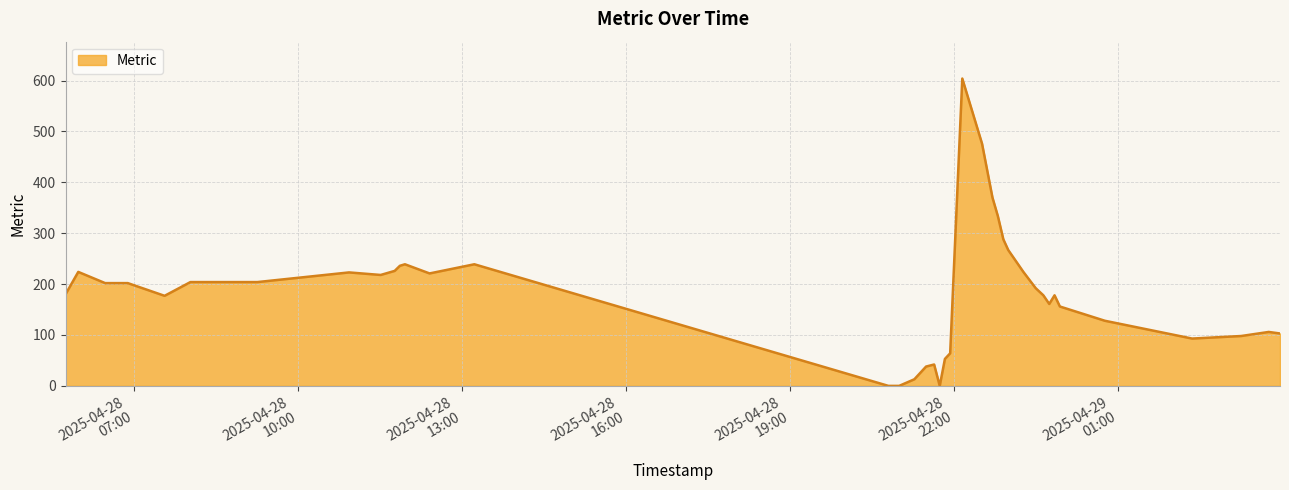

What is the maximum value shown in the chart?

604